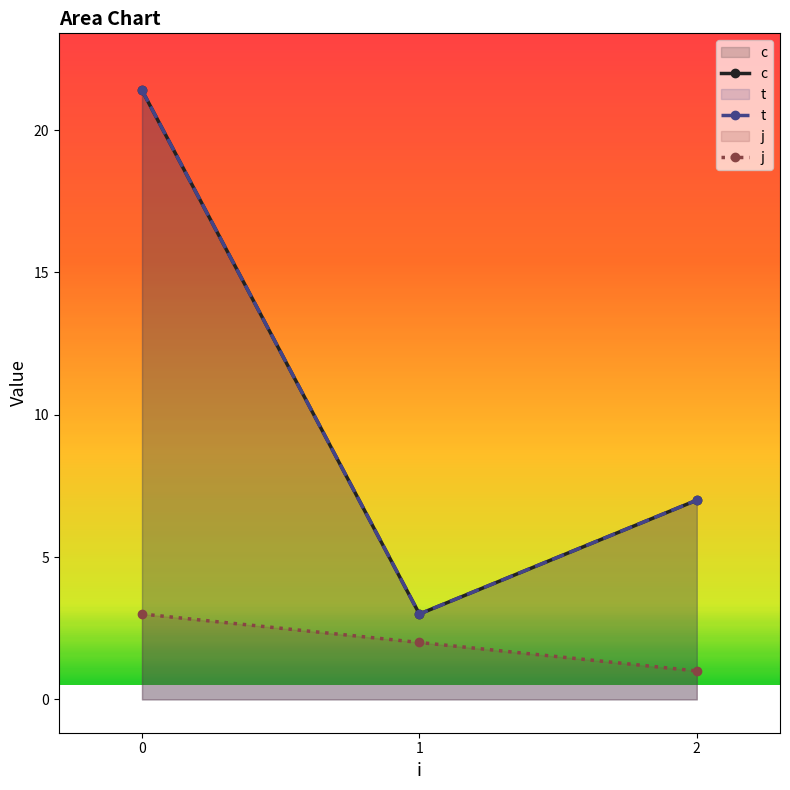

Which series changed the most between 0 and 1?

c